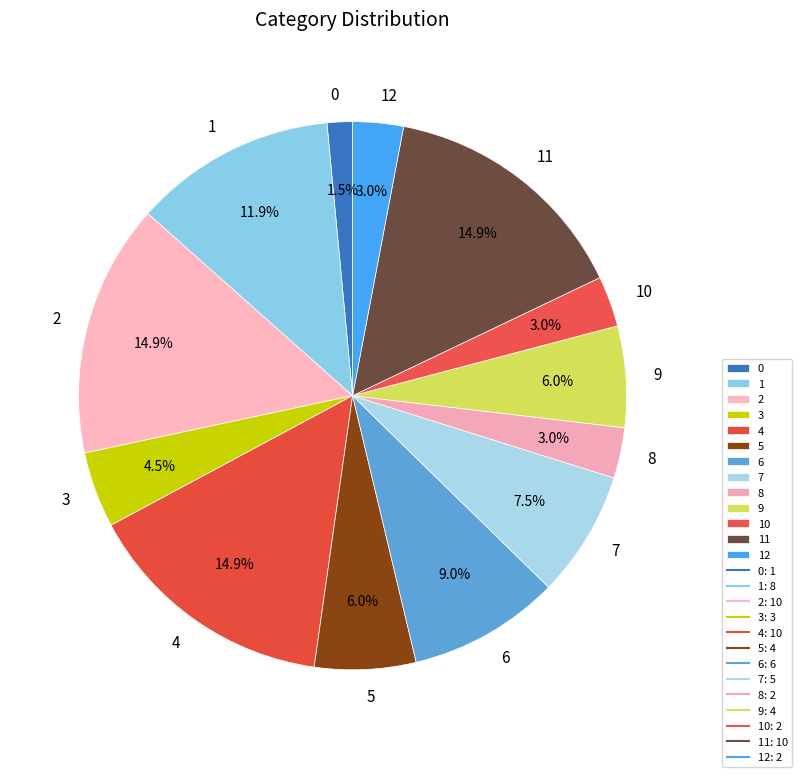

What is the ratio of the value at 8 to the value at 10?

1.0